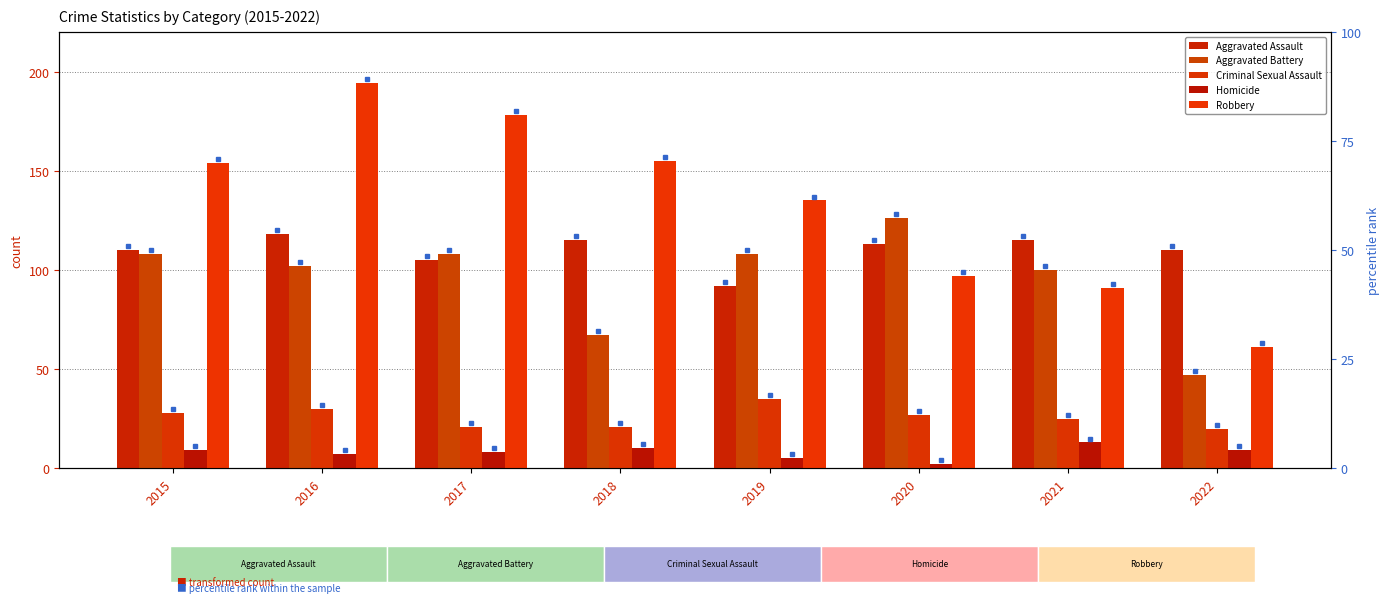

At which category is the sum across all series the highest?

2016